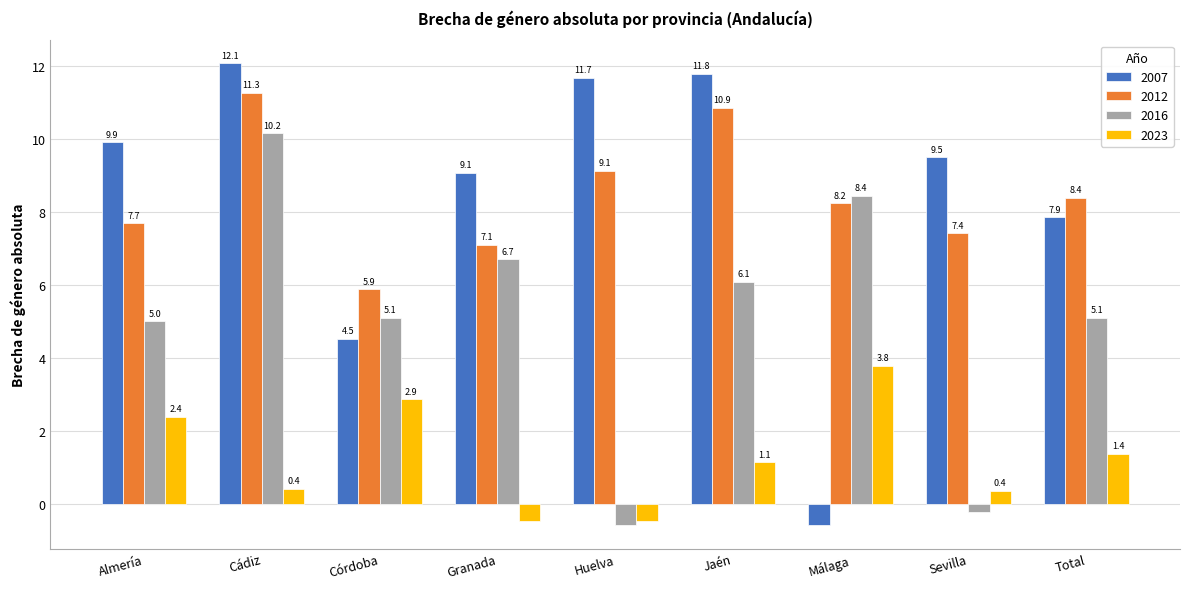

Read the 2023 value at Almería.

2.4